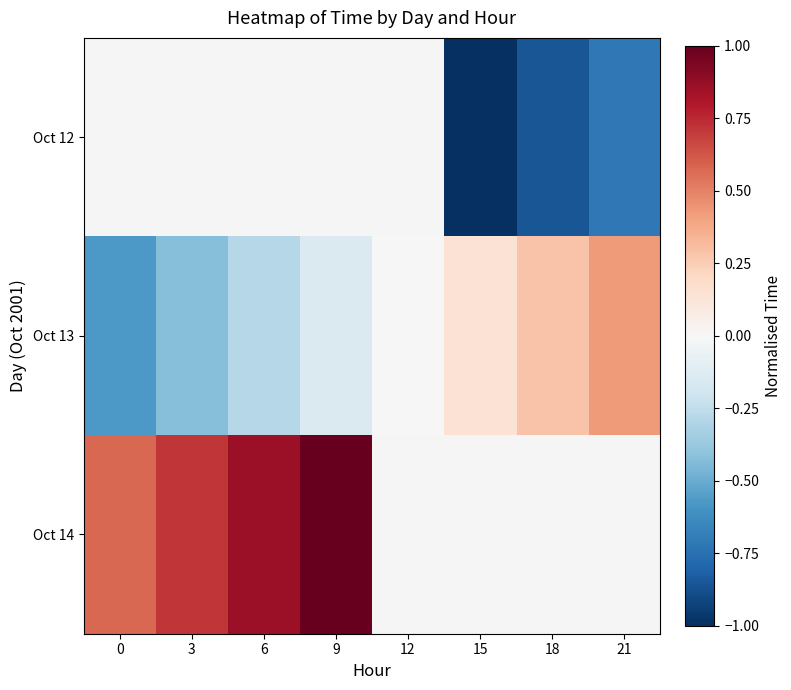

Is it true that Oct 14 equals 1.1 at 3?

False